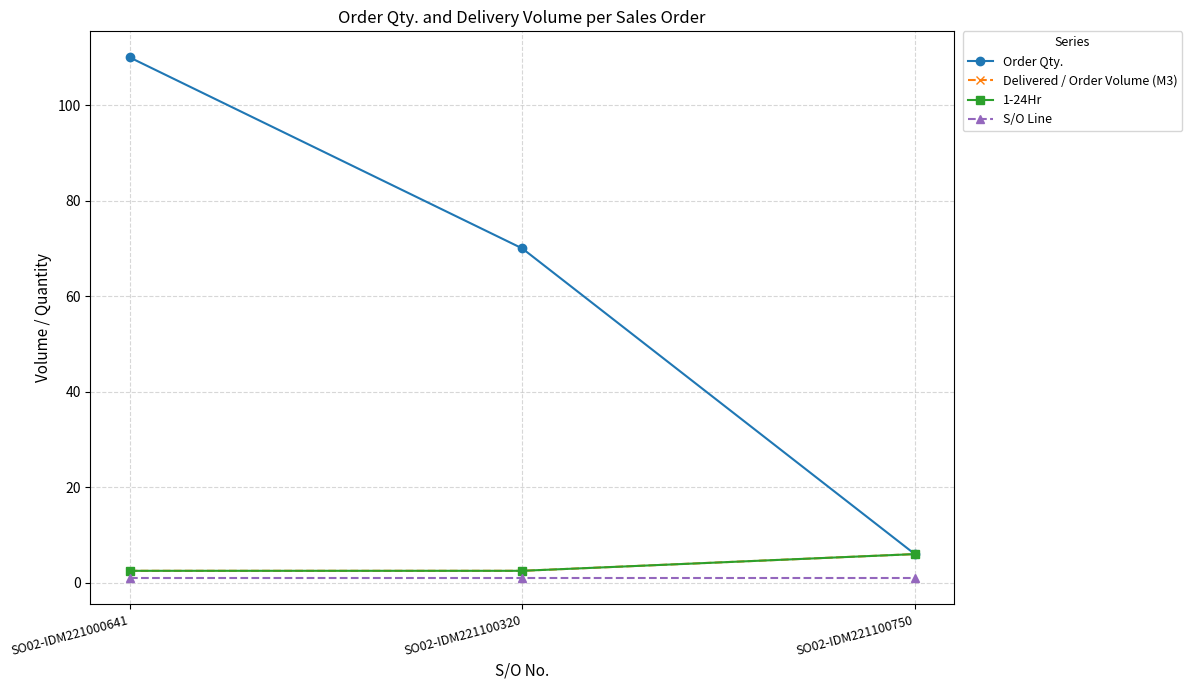

Is the value of Delivered / Order Volume (M3) at SO02-IDM221100750 greater than the value of S/O Line at SO02-IDM221100320?

Yes